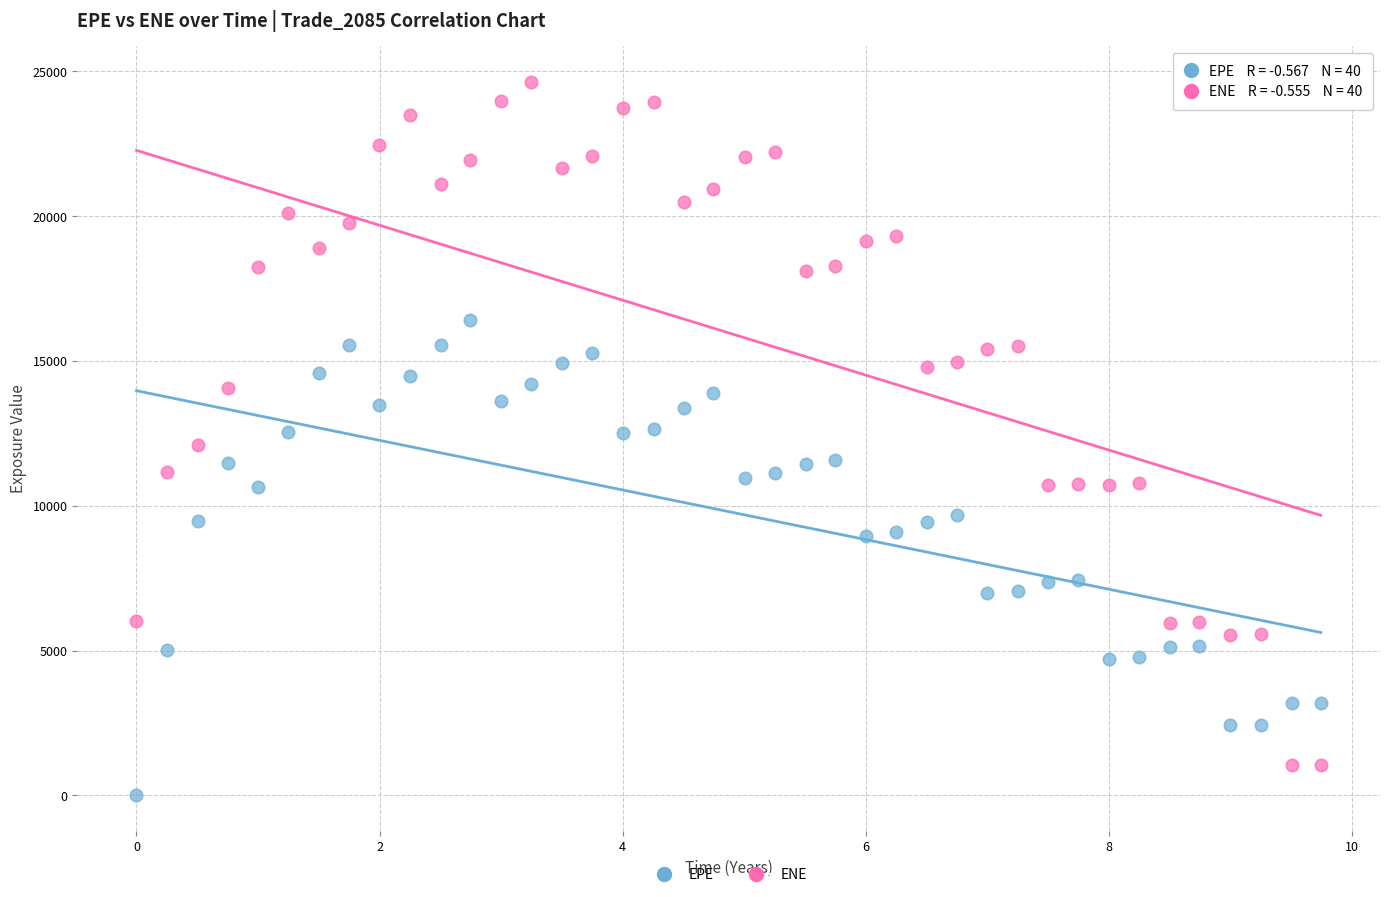

Which series reaches the maximum Y coordinate?

ENE